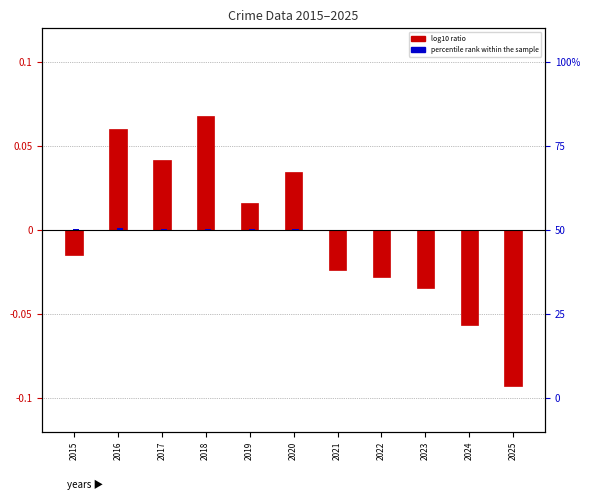

How many groups of bars are there?

11